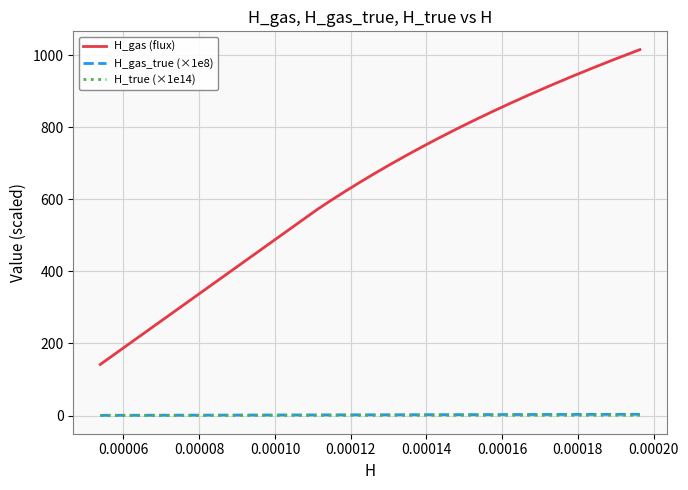

Which series has the widest spread of values?

H_gas (flux)